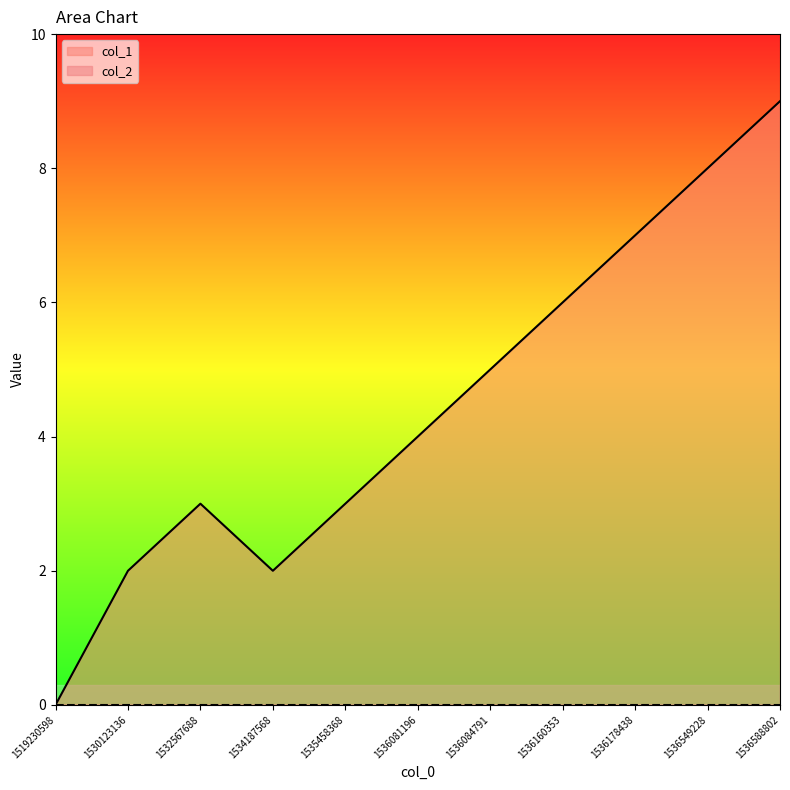

What is the change in value from 1530123136 to 1536588802?

+7